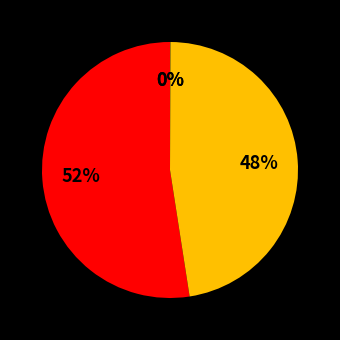

To the nearest percent, what is the average slice percentage?

25%